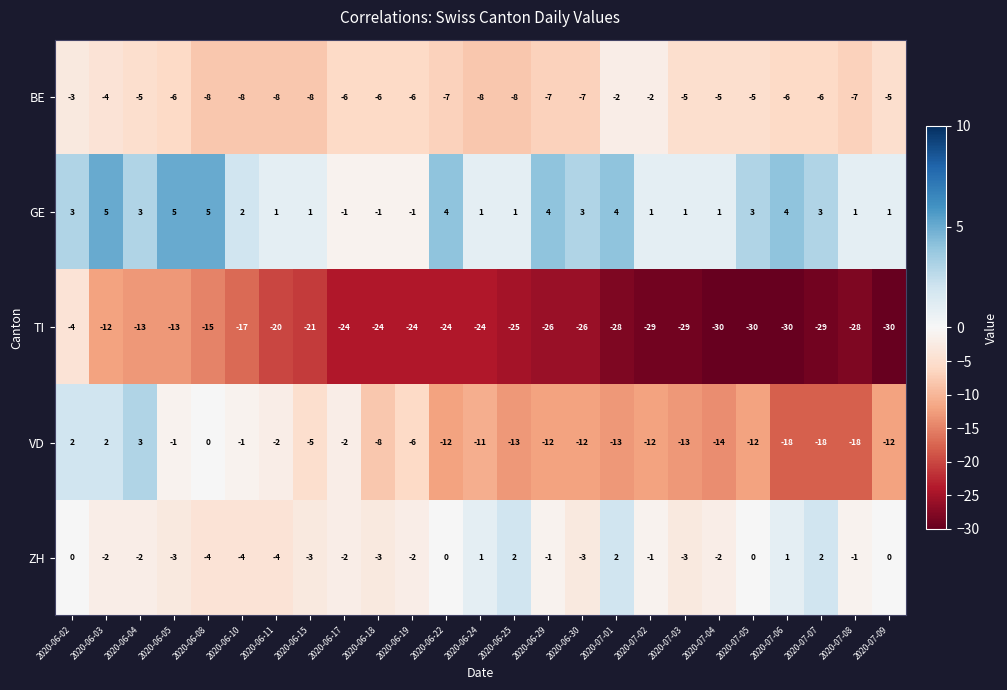

At which label does TI first exceed -24?

2020-06-02